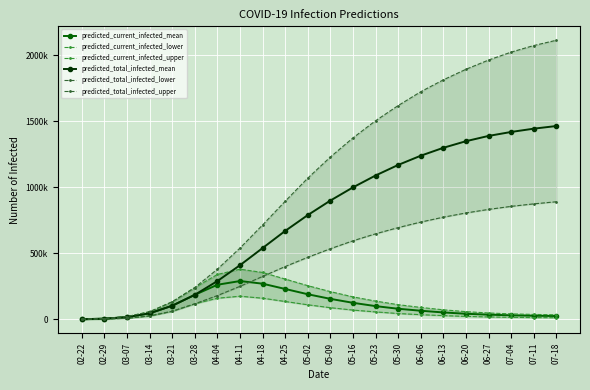

The predicted_current_infected_lower series shows 22000 at 06-20. True or false?

True